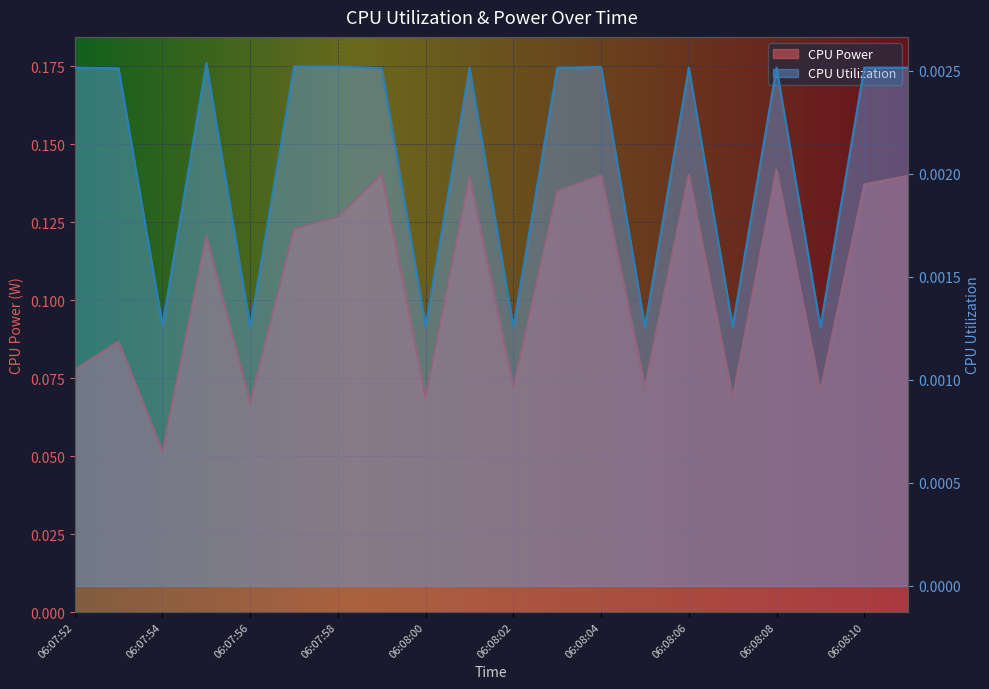

What is the difference between the maximum and minimum values in the CPU Power series?

0.1